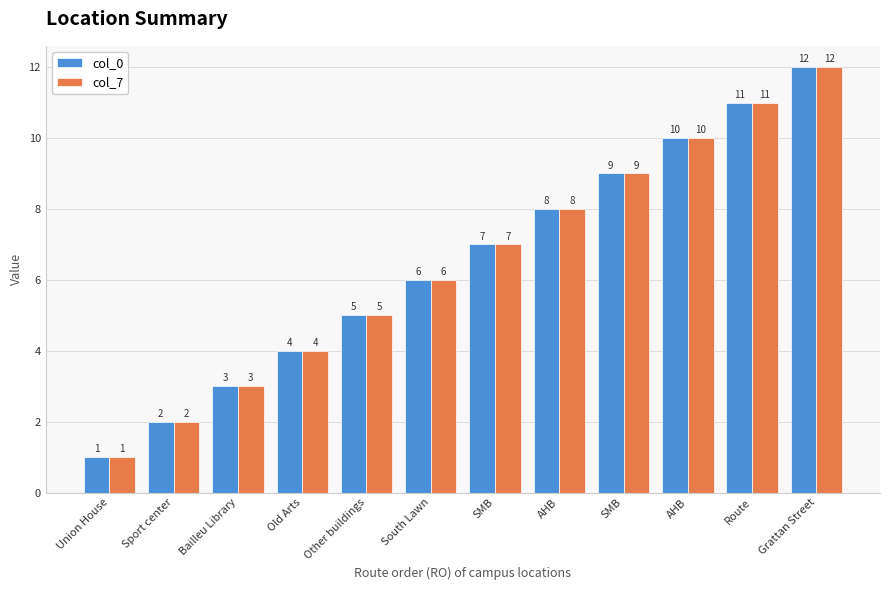

What is the minimum value for col_7?

1